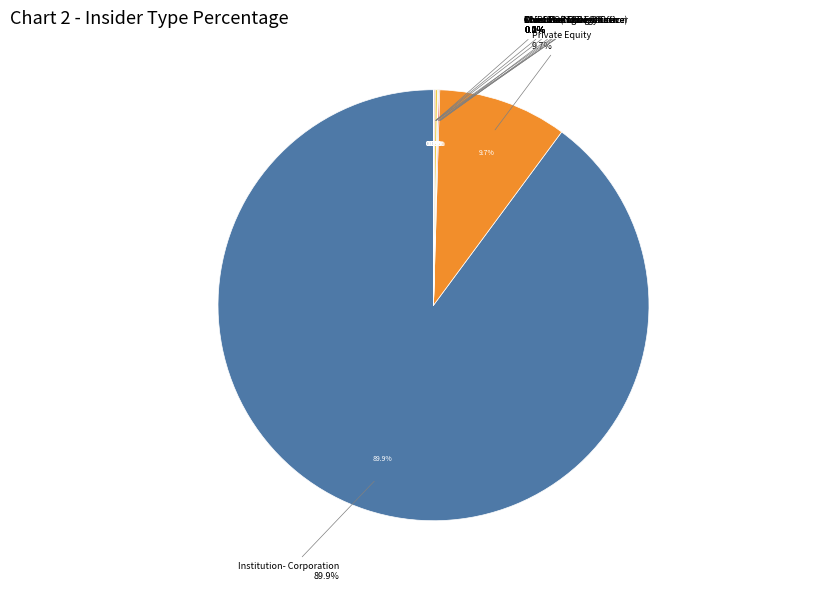

Which slice is the smallest?

Executive Chairman